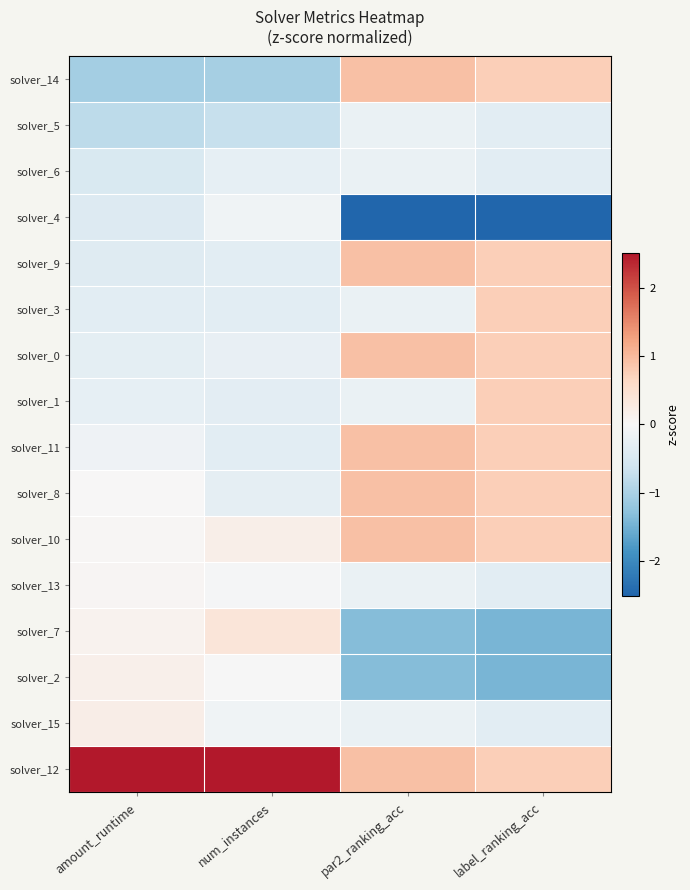

At how many categories does at least one series exceed -1?

4